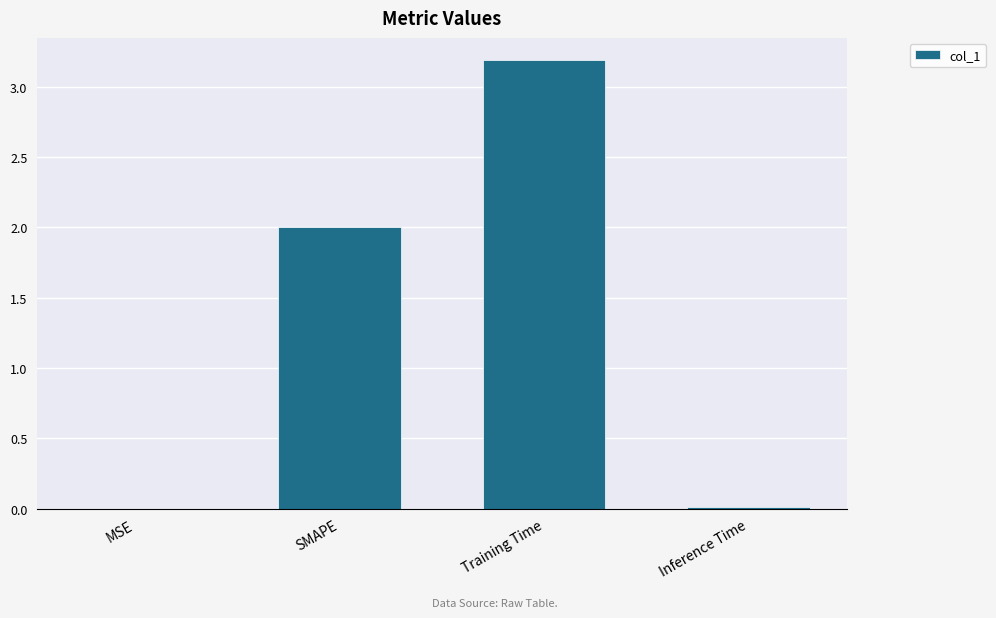

Is it true that the value at SMAPE is 0.6?

False